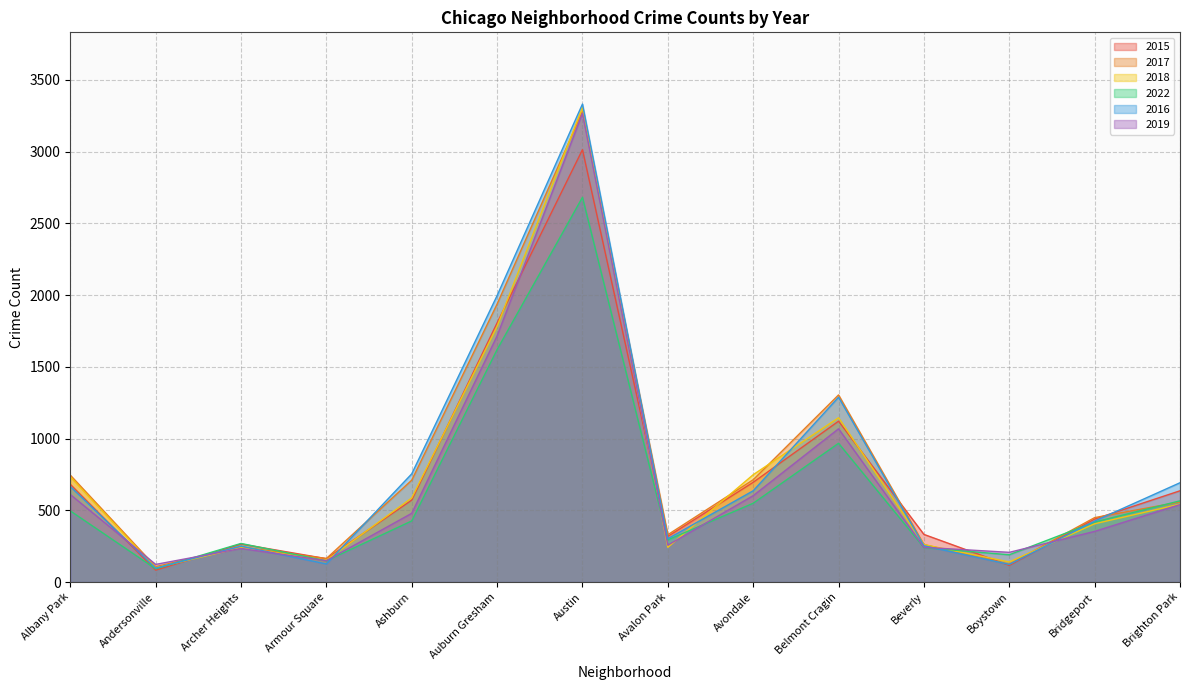

What is the difference between the maximum and minimum values in the 2017 series?

3171